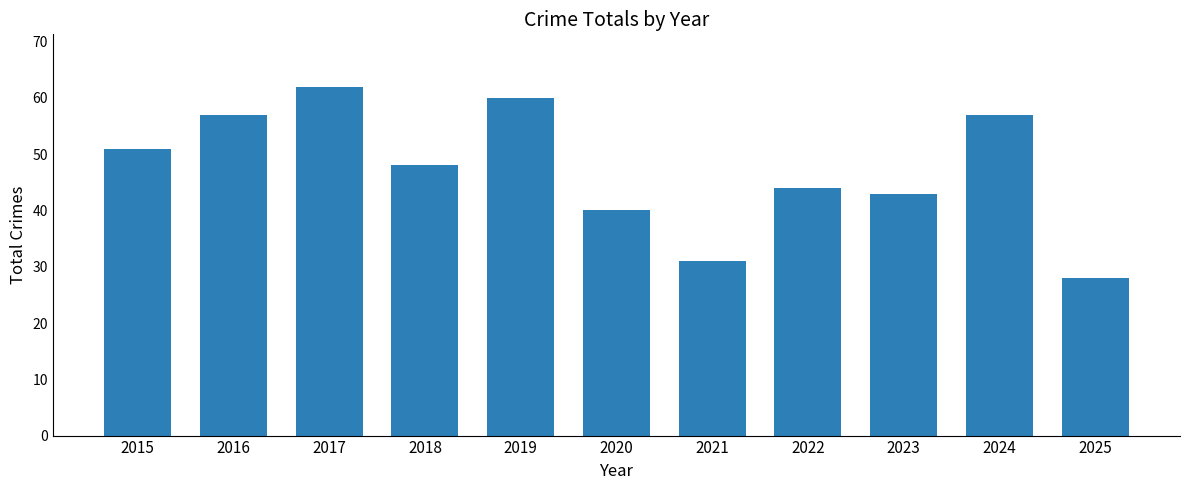

The value at 2023 is 65. True or false?

False